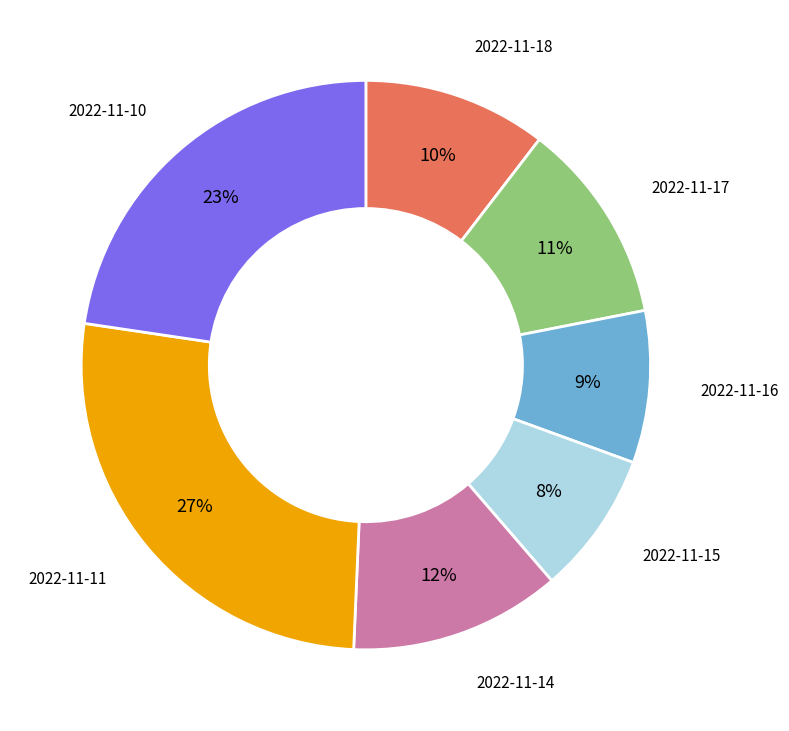

To the nearest percent, what percentage of the pie is 2022-11-17?

11%